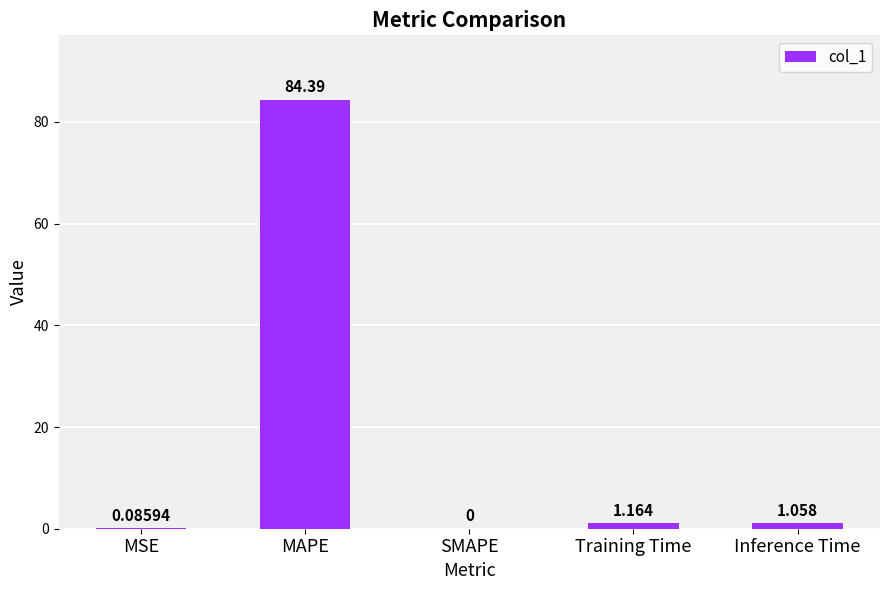

Between MSE and Inference Time, which is larger?

Inference Time